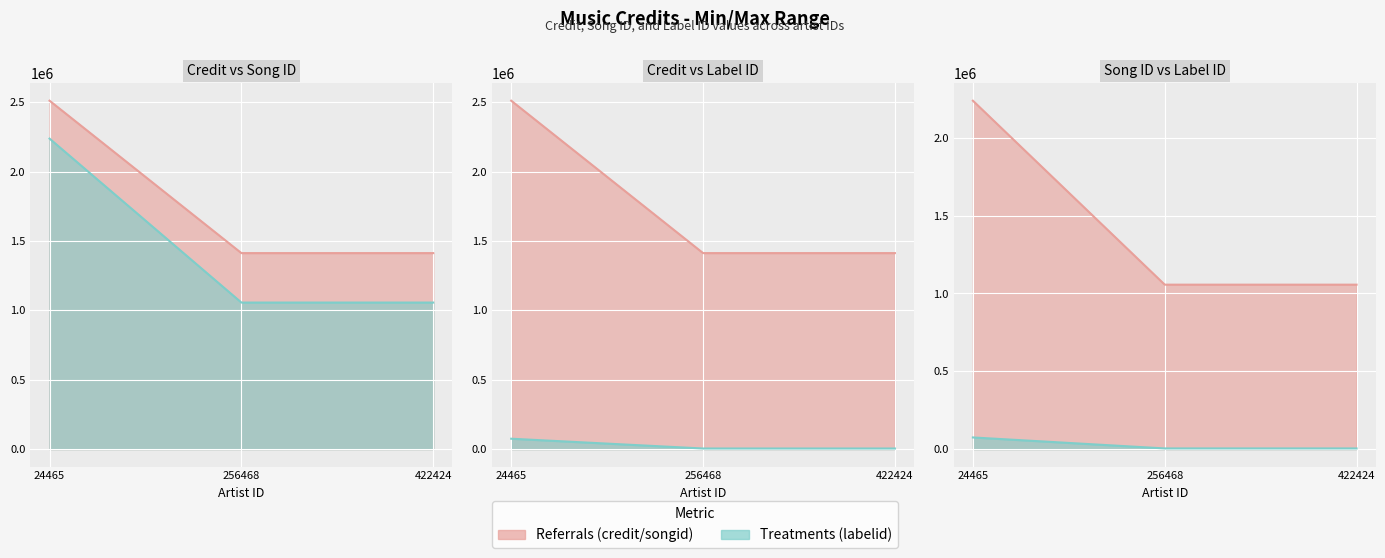

Where is songid line nearest to the value 1647536?

24465